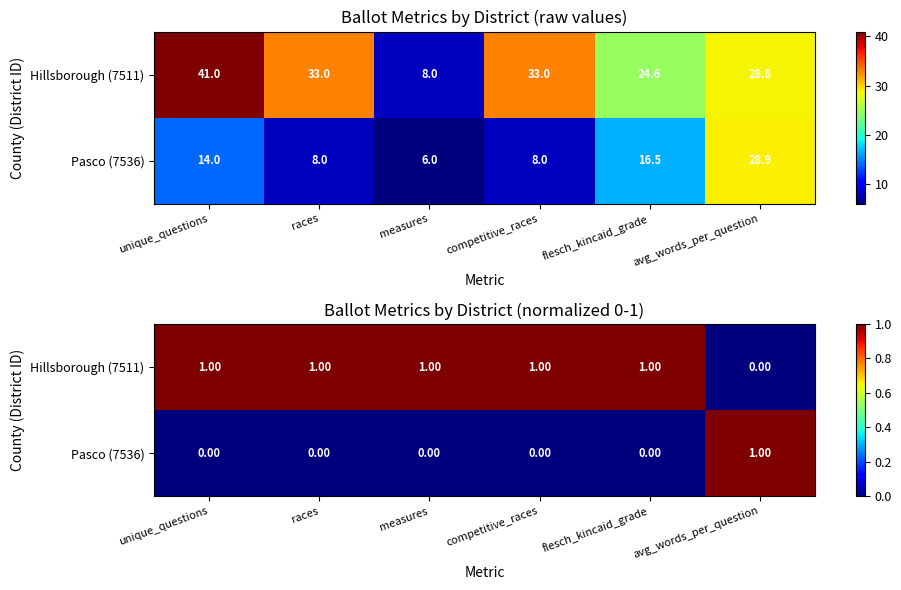

Is it true that Pasco (7536) equals -1 at flesch_kincaid_grade?

False